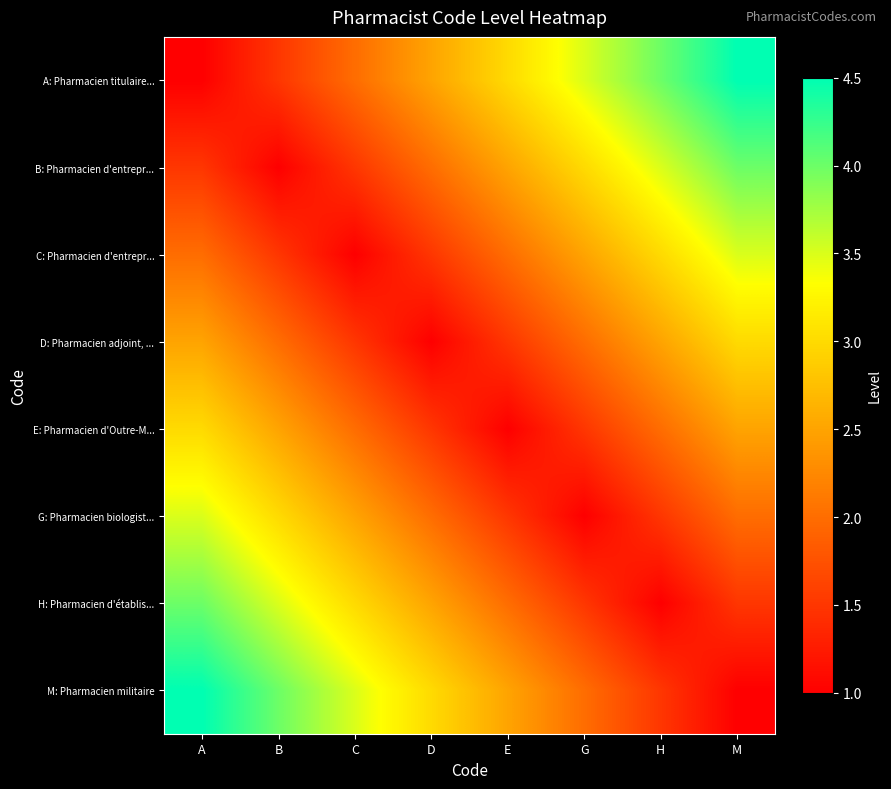

At how many categories does at least one series exceed 3?

6